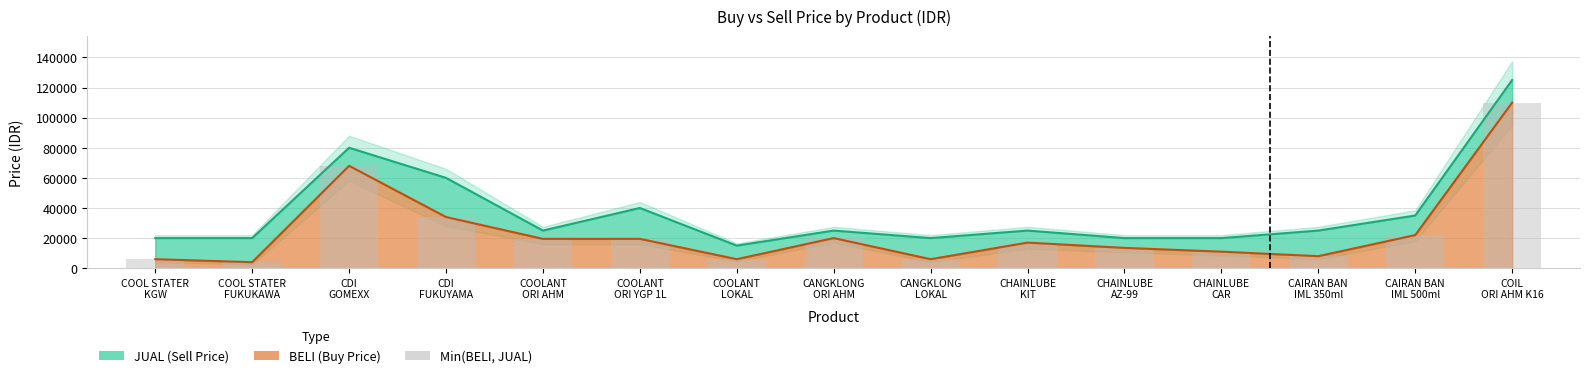

At which category does the chart reach its minimum across all series?

COOL STATER
FUKUKAWA